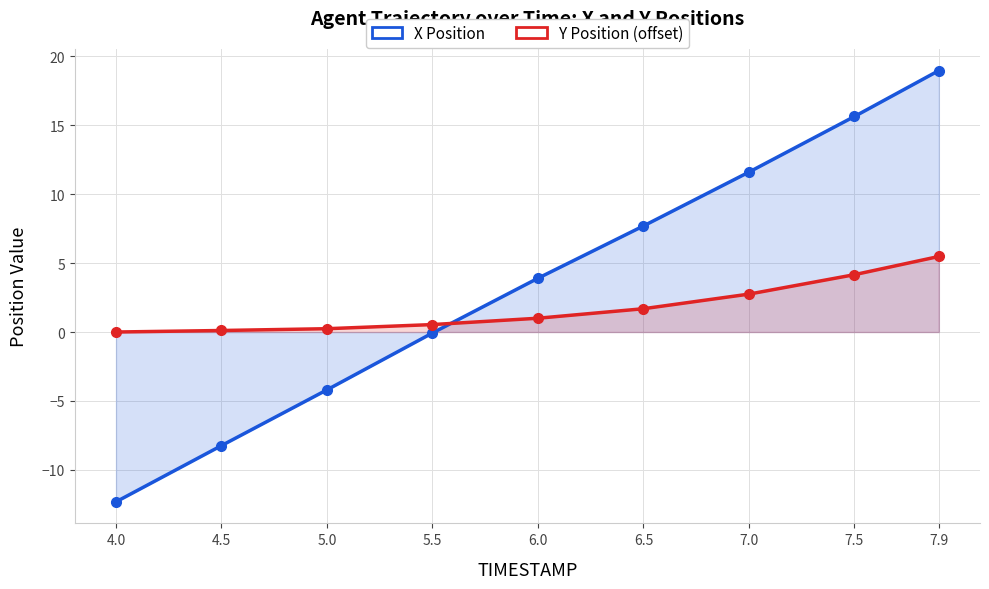

List the series in order of their peak value, lowest first.

Y Position (offset), X Position